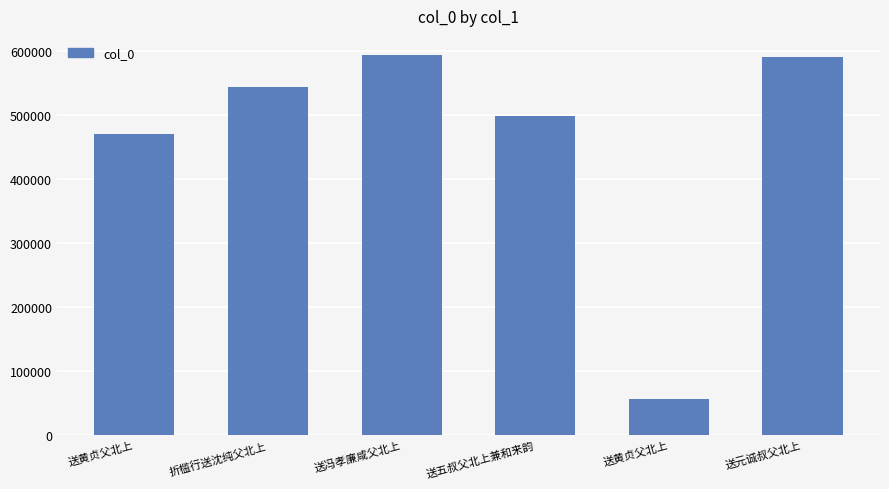

How many values are below 543676?

3